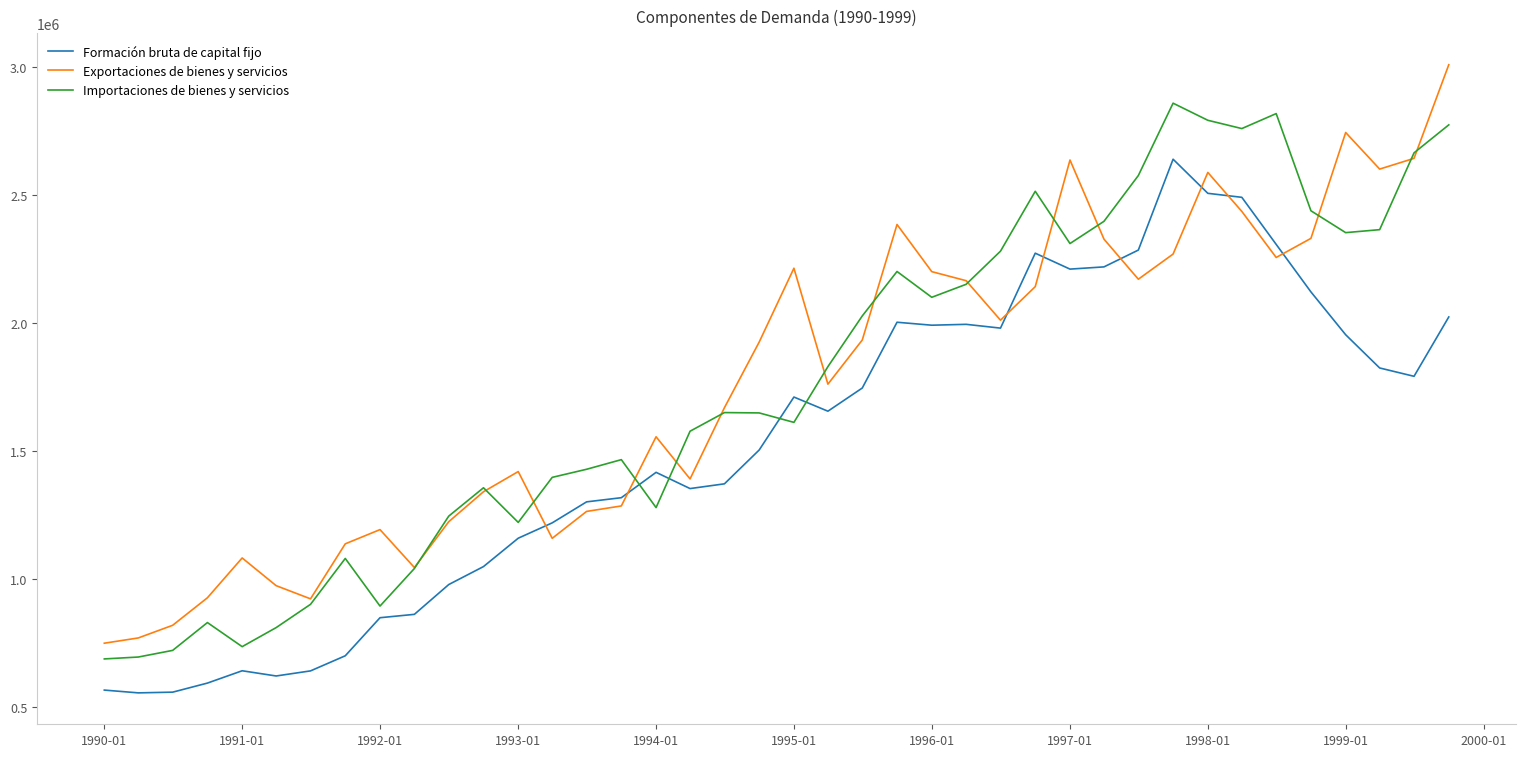

What is the maximum value shown in the chart?

3008637